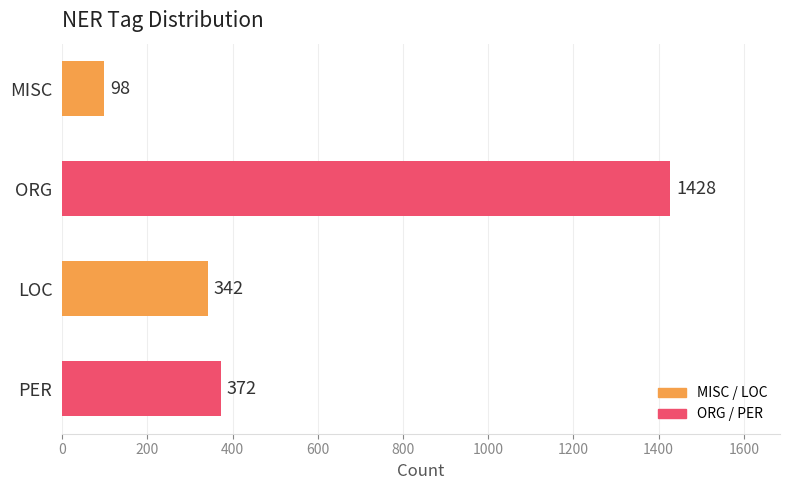

What is the difference between the second highest and second lowest values?

30